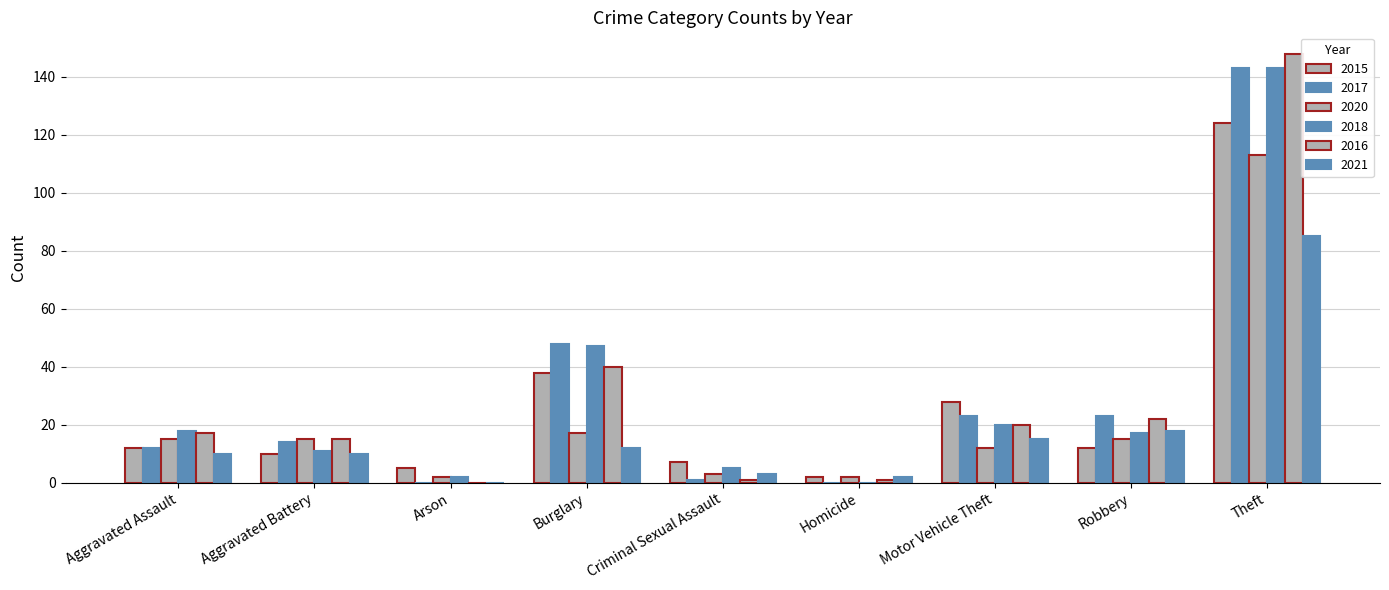

Which category has the lowest value across all series?

Arson